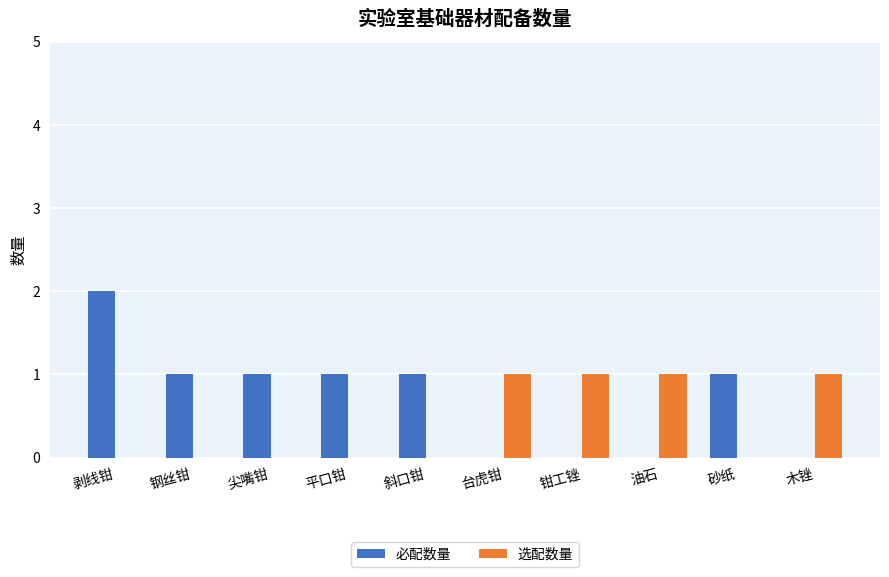

Reading left to right, extract all data points from this chart.

必配数量: 2	1	1	1	1	0	0	0	1	0
选配数量: 0	0	0	0	0	1	1	1	0	1